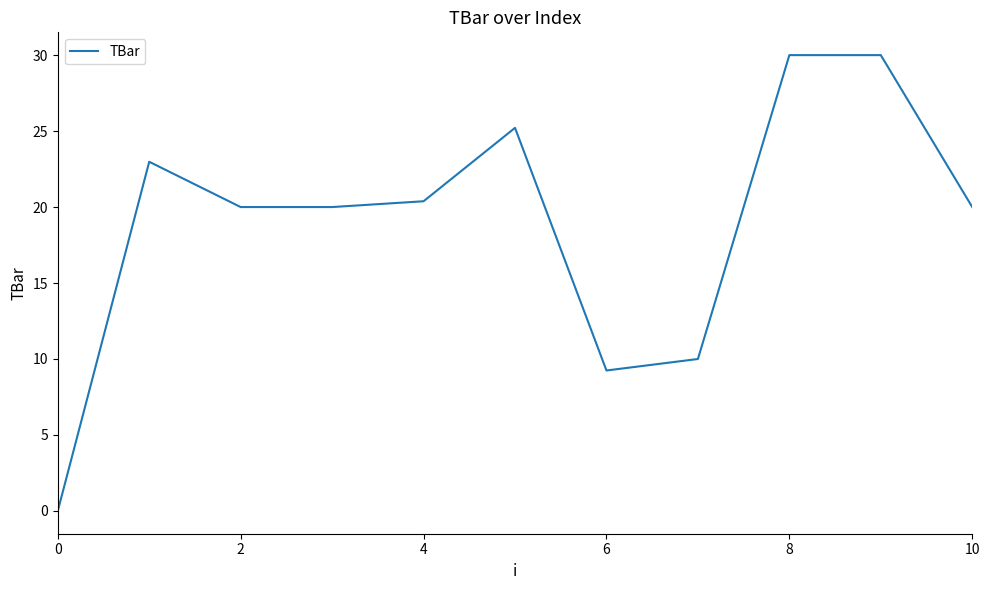

True or false: the data has more than 1 interior local peaks.

True